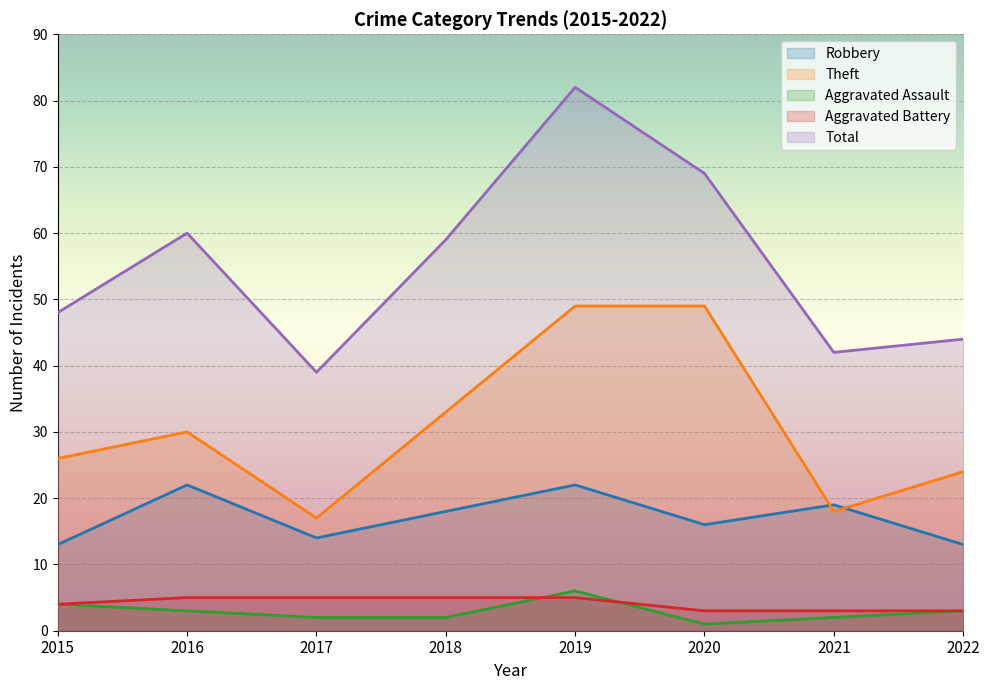

At which category does Robbery reach its first local peak?

2016